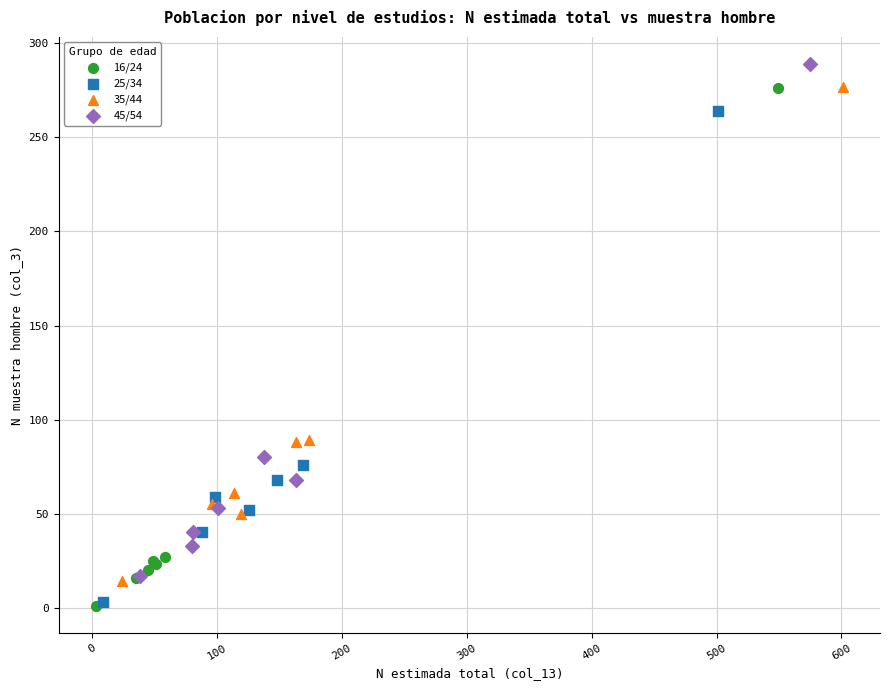

What are all the series names shown in the legend?

16/24, 25/34, 35/44, 45/54